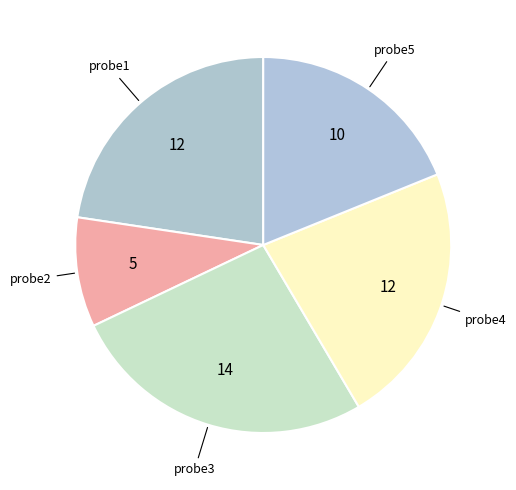

To the nearest percent, what is the average slice percentage?

20%